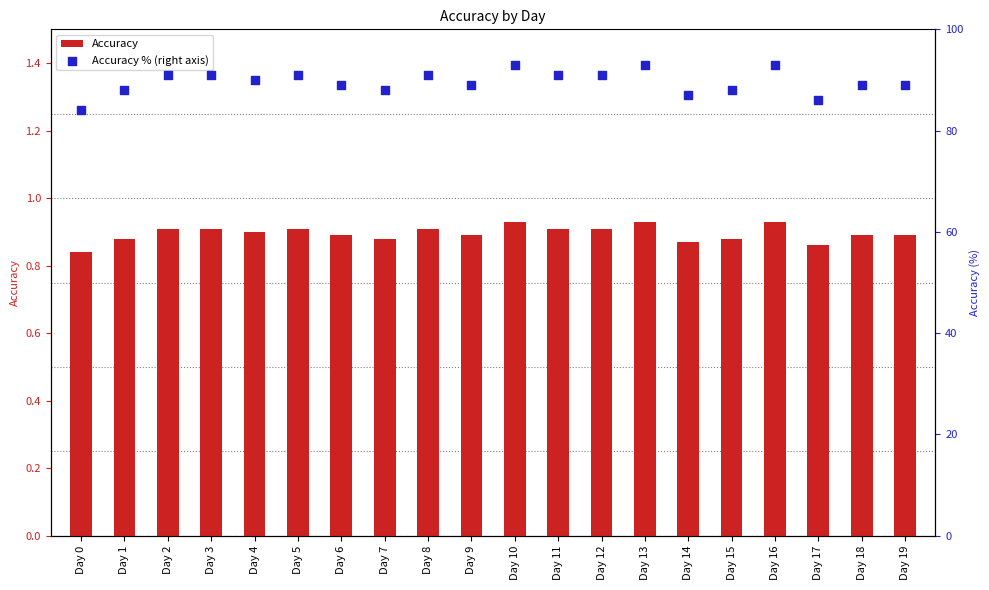

At which category is the sum across all series the highest?

Day 10